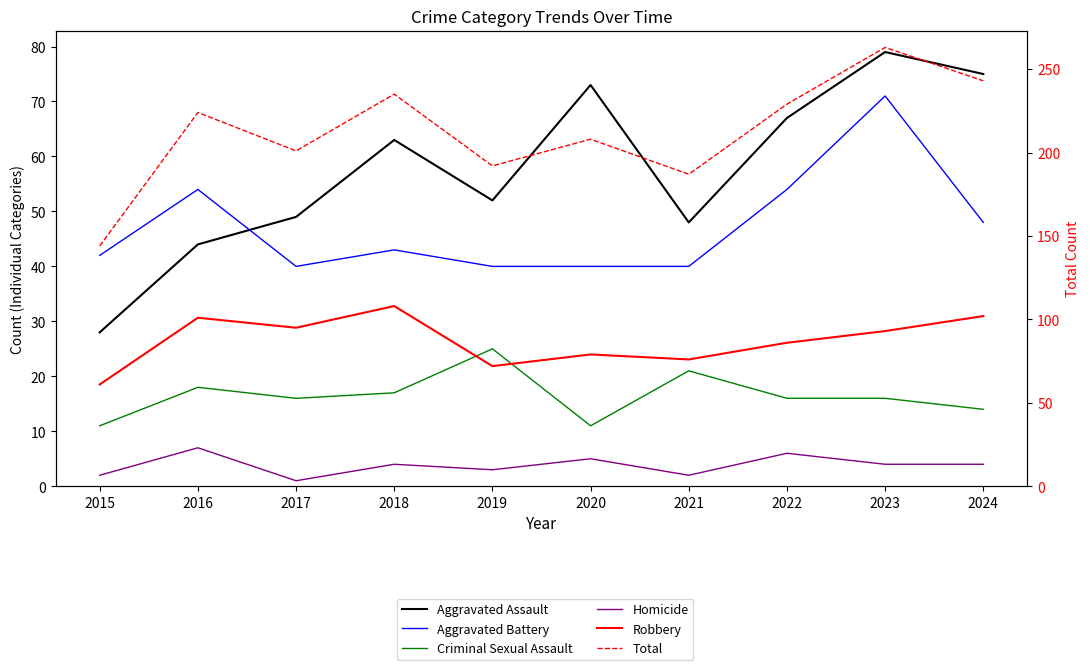

Reading left to right, extract all data points from this chart.

Aggravated Assault: 2015=28	2016=44	2017=49	2018=63	2019=52	2020=73	2021=48	2022=67	2023=79	2024=75
Aggravated Battery: 2015=42	2016=54	2017=40	2018=43	2019=40	2020=40	2021=40	2022=54	2023=71	2024=48
Criminal Sexual Assault: 2015=11	2016=18	2017=16	2018=17	2019=25	2020=11	2021=21	2022=16	2023=16	2024=14
Homicide: 2015=2	2016=7	2017=1	2018=4	2019=3	2020=5	2021=2	2022=6	2023=4	2024=4
Robbery: 2015=61	2016=101	2017=95	2018=108	2019=72	2020=79	2021=76	2022=86	2023=93	2024=102
Total: 2015=144	2016=224	2017=201	2018=235	2019=192	2020=208	2021=187	2022=229	2023=263	2024=243